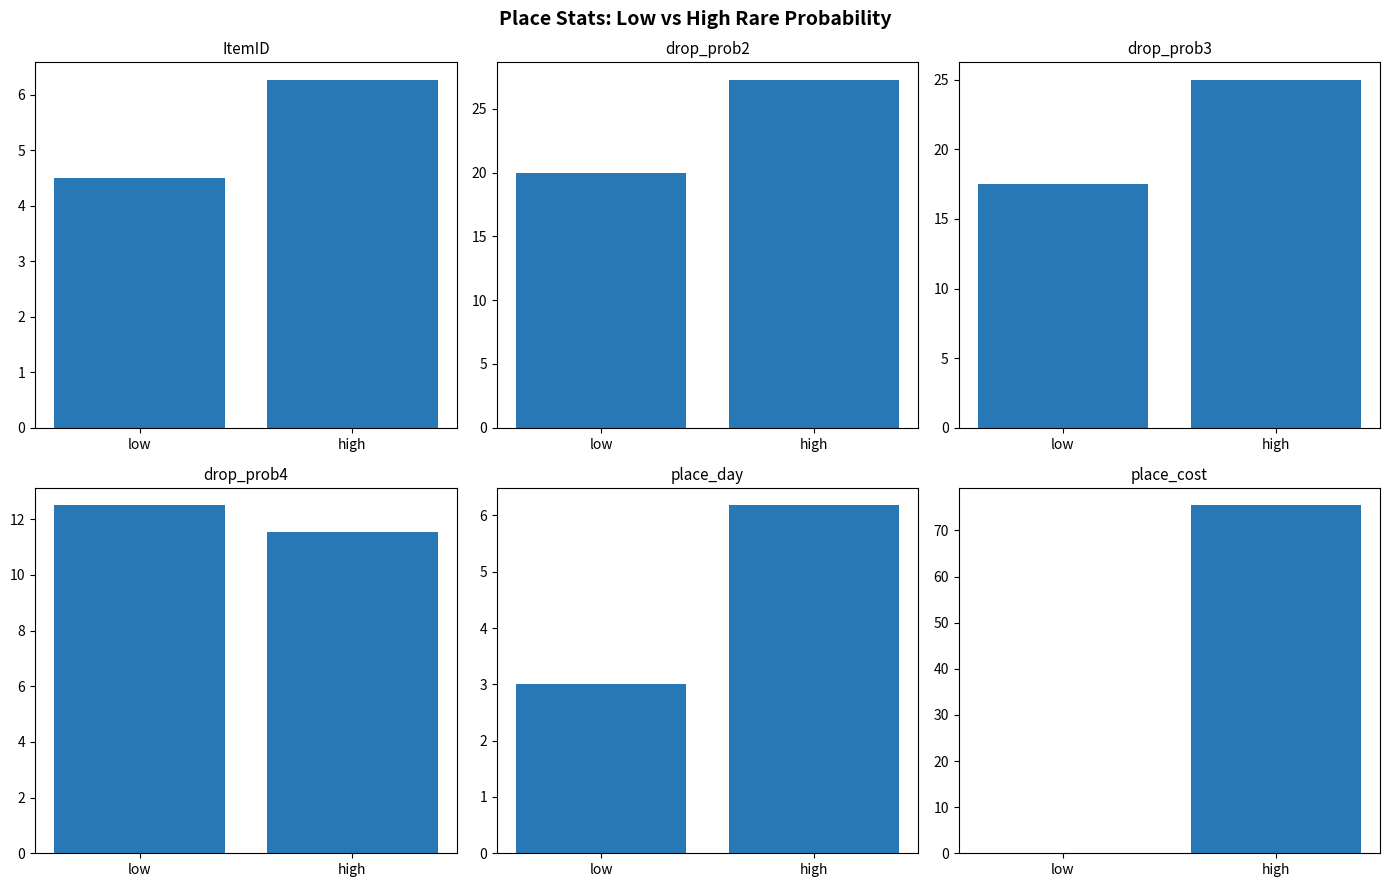

How many categories are shown in the chart?

2